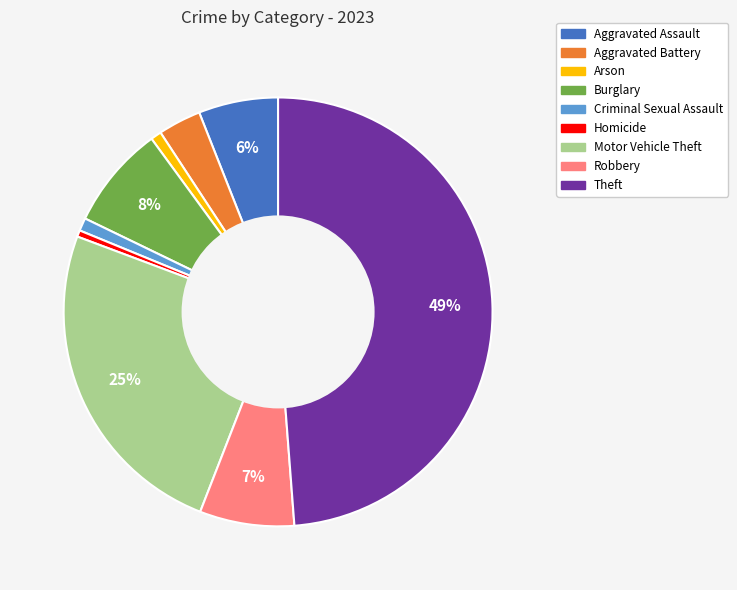

Which slice is the largest?

Theft